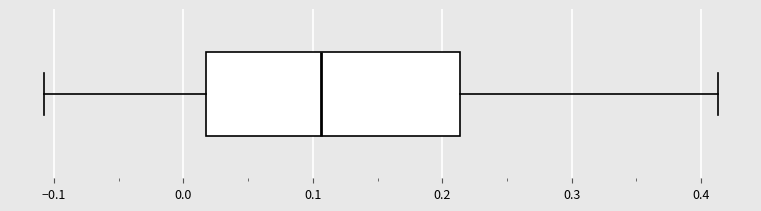

Read this box plot against the x-axis: the position of the median line, the range covered by the box, and the ends of both whiskers. The values are not printed on the chart, so give them approximately, as read against the axis.

median 0.11, box 0.02 to 0.21, whiskers -0.11 to 0.41